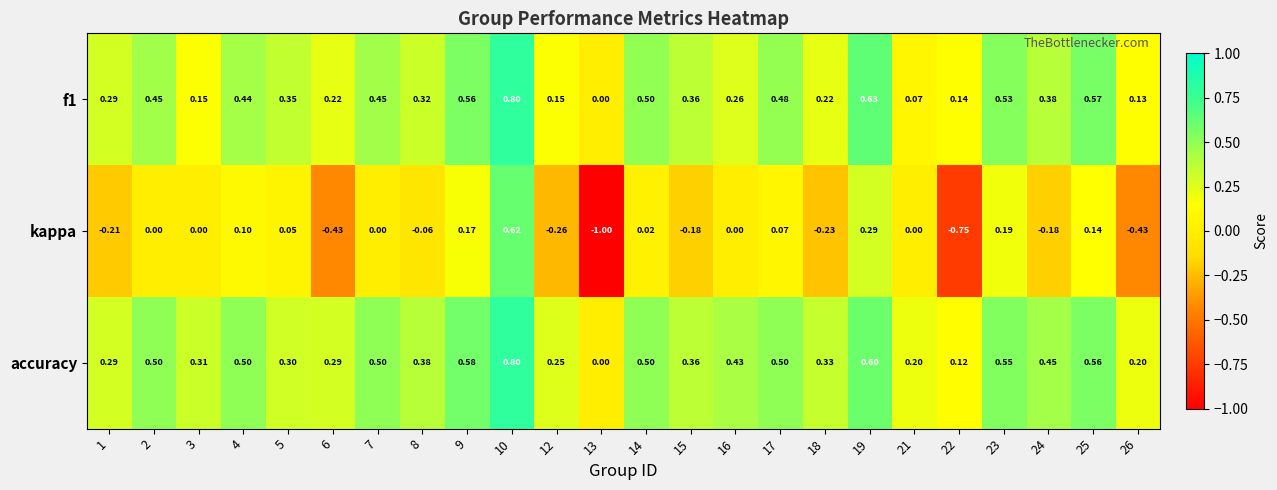

Which series changed the most between 12 and 19?

kappa